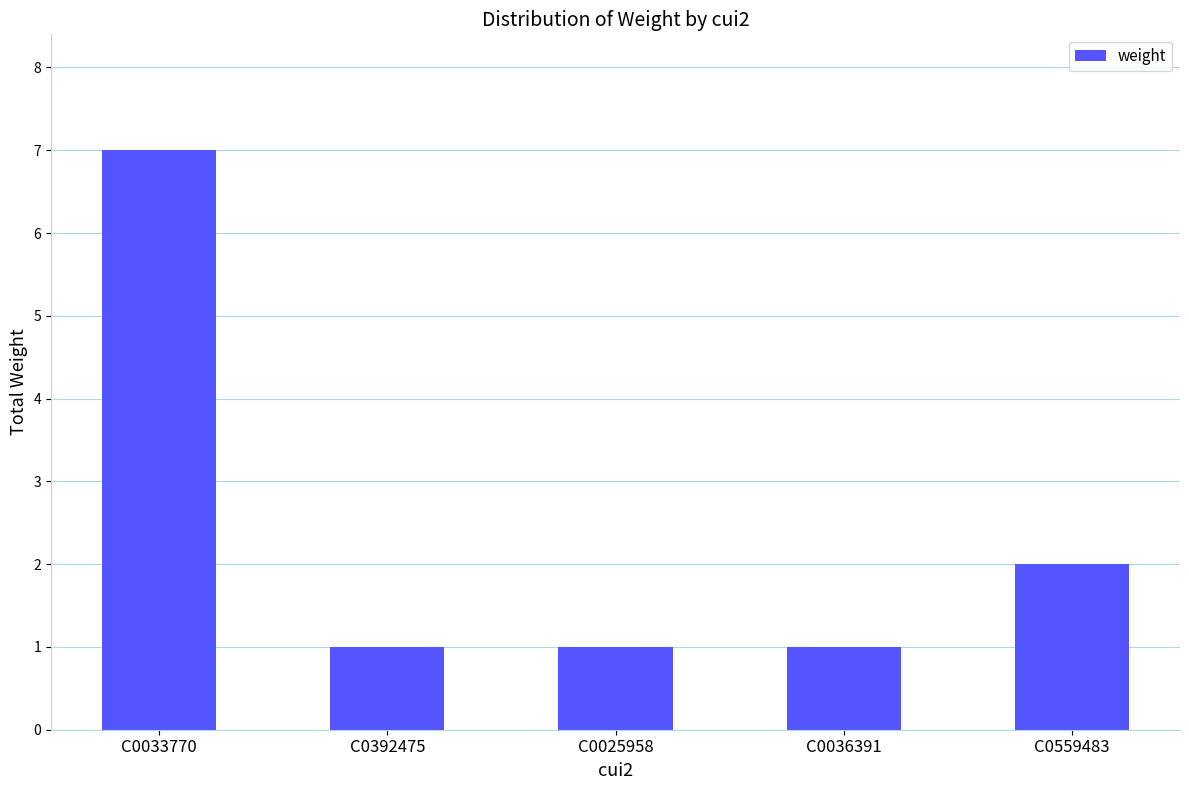

The value at C0392475 is 2. True or false?

False